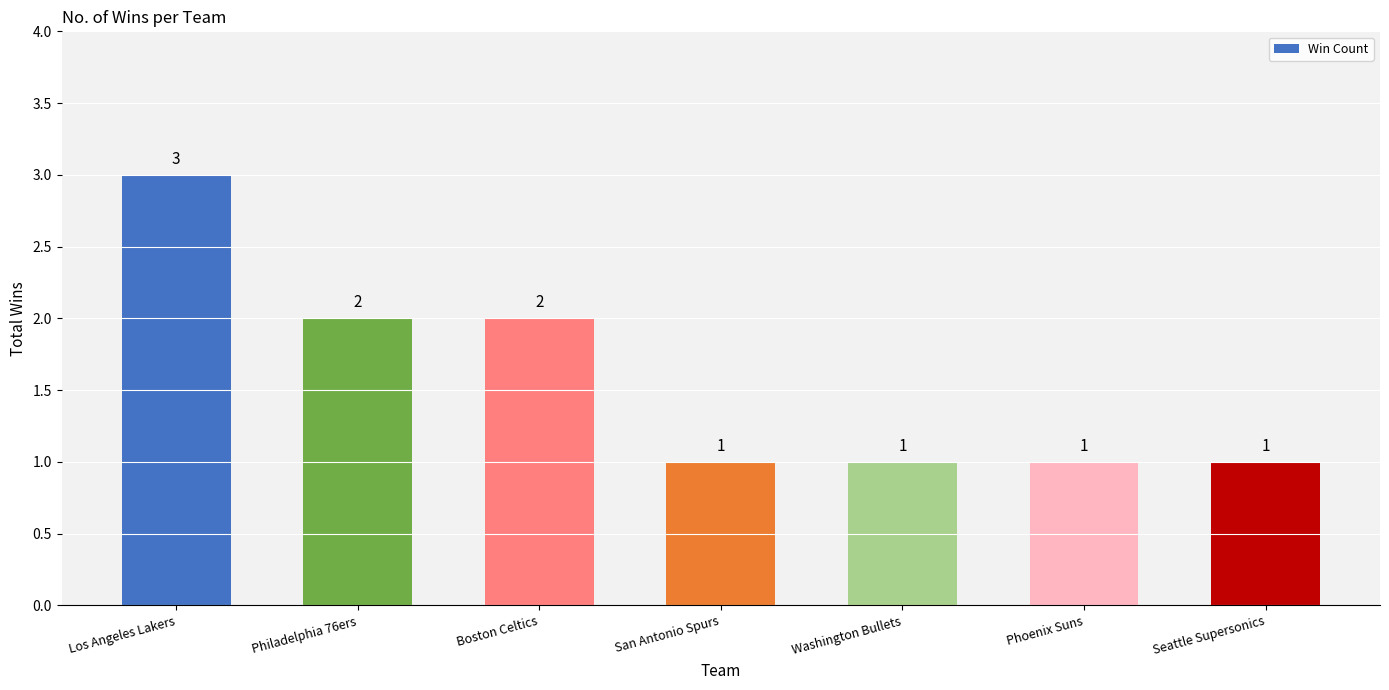

Is it true that the value at San Antonio Spurs is 1?

True